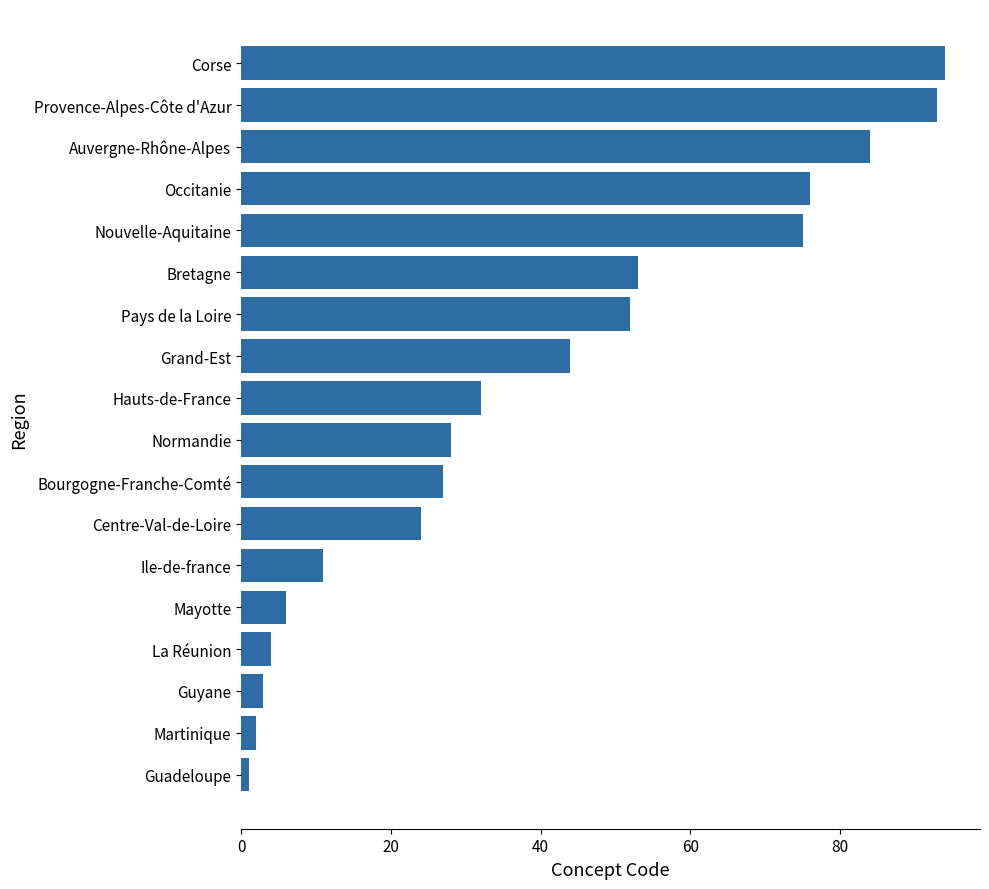

True or false: the data shows 76 at Occitanie.

True